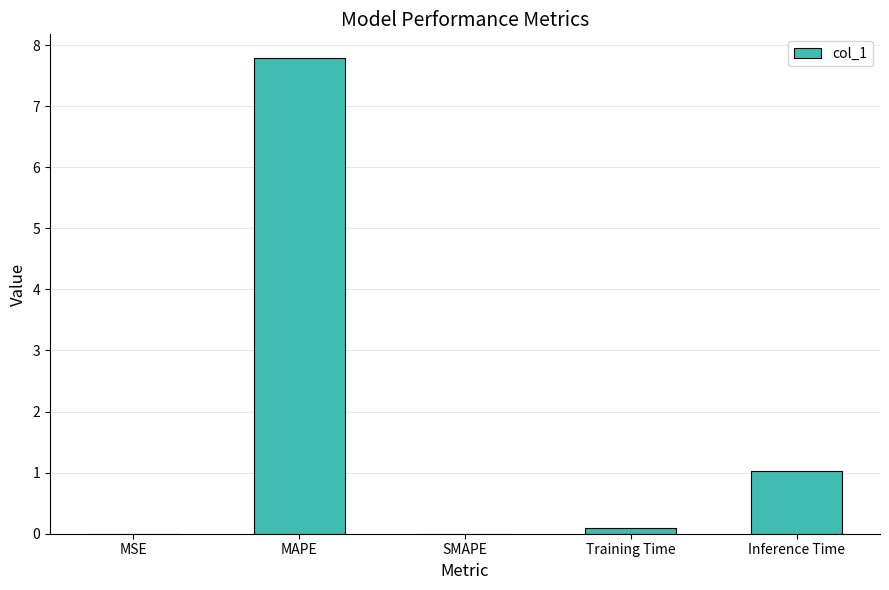

Count the number of categories in the chart.

5